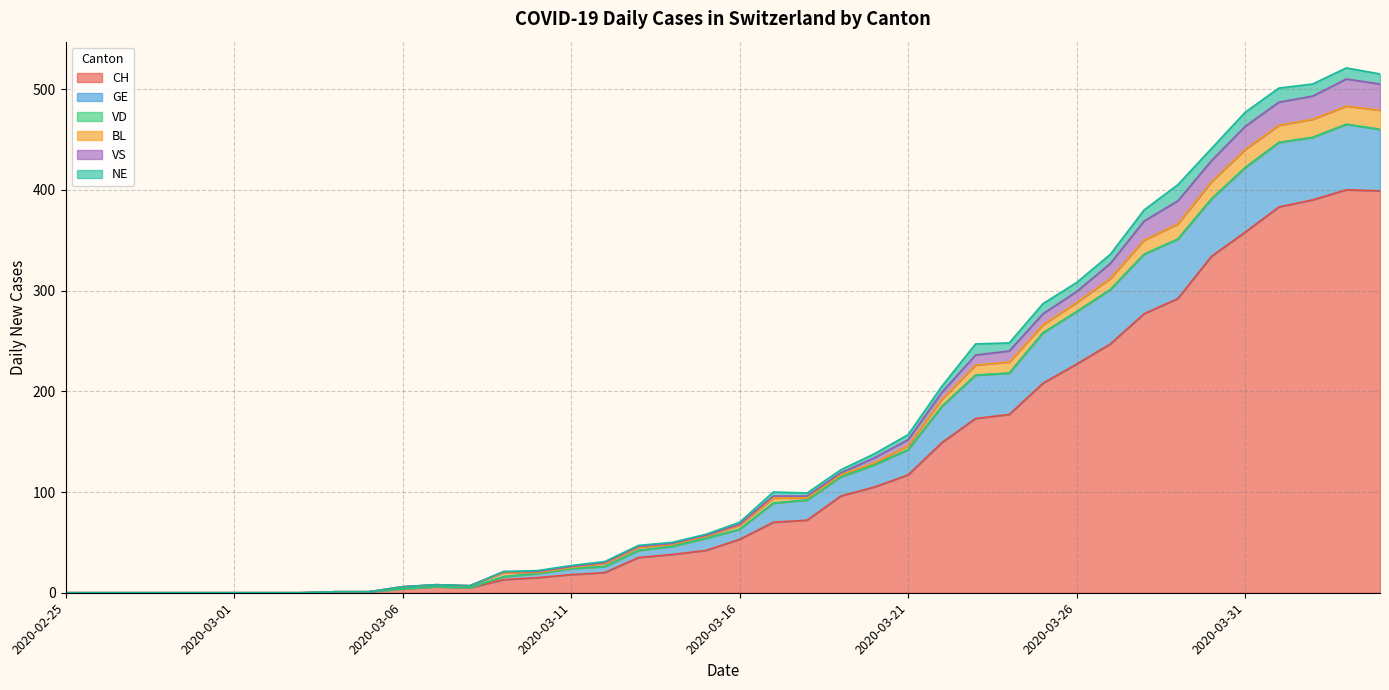

What is the highest value of the CH series?

400